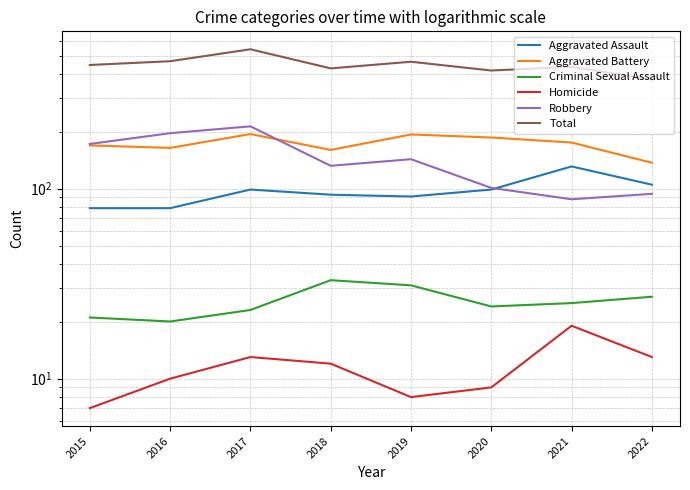

Which series has the largest total across all categories?

Total